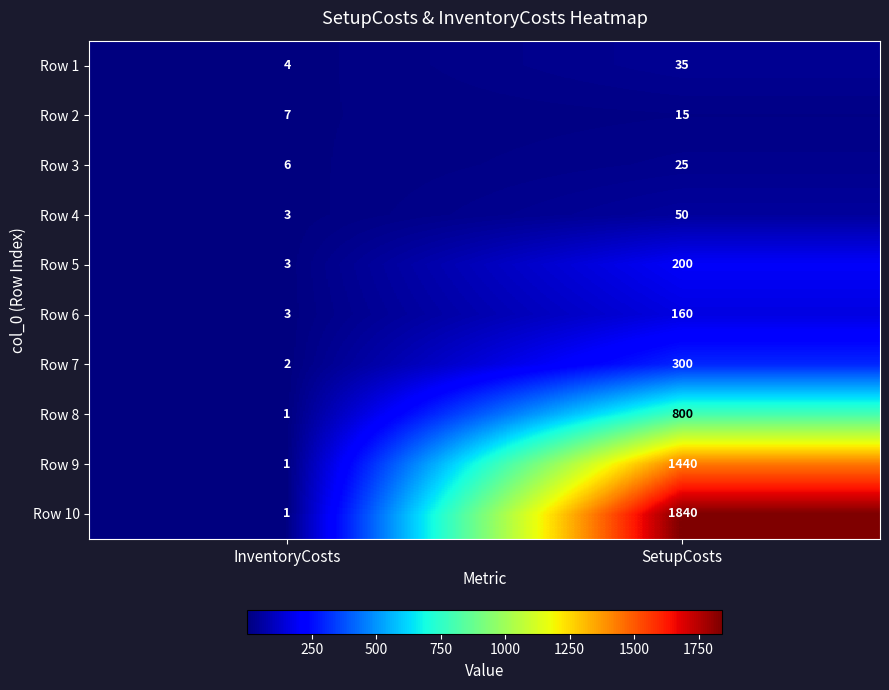

What is the greatest value displayed?

1840